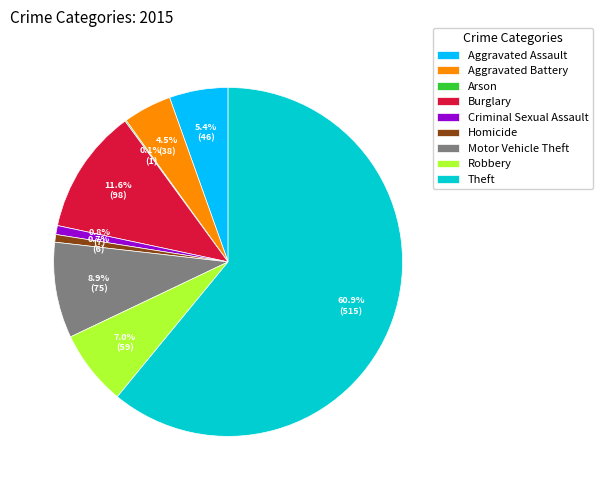

Which category accounts for the majority?

Theft